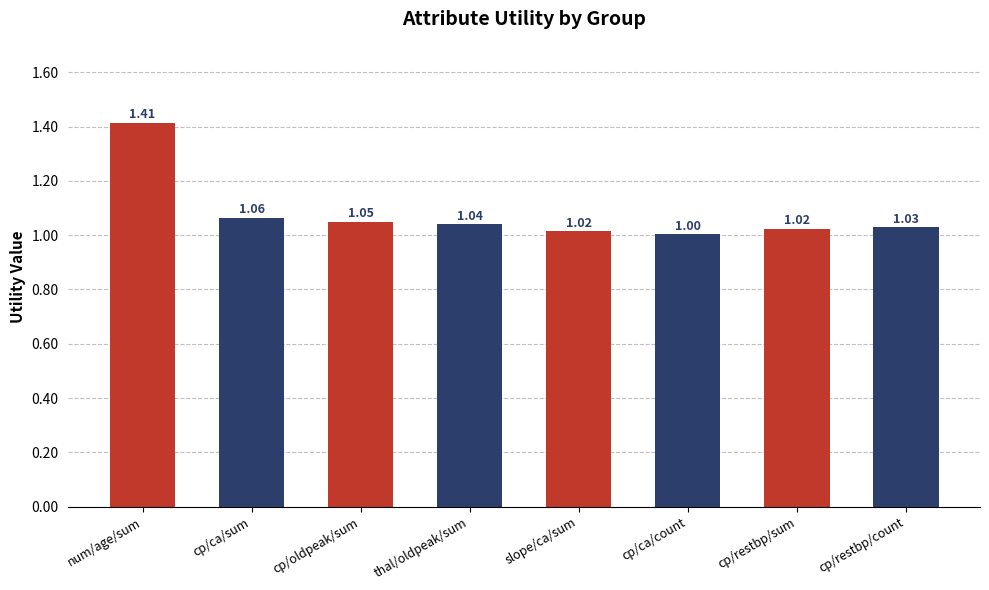

What is the change in value from num/age/sum to slope/ca/sum?

-0.4